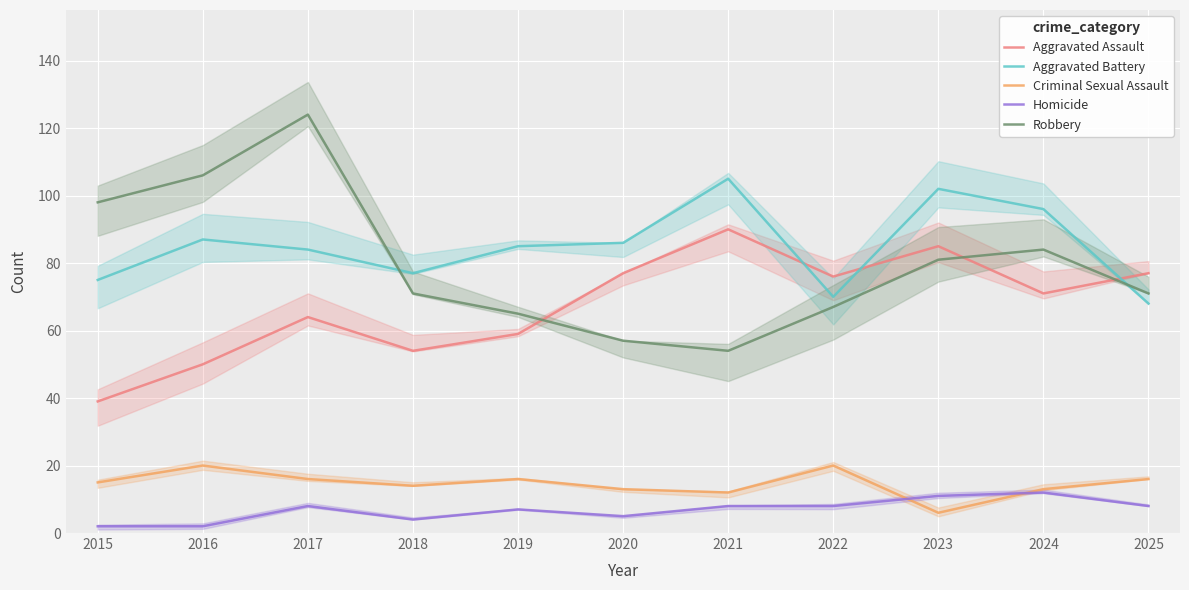

What is the difference between the second highest and minimum values in the Criminal Sexual Assault series?

14